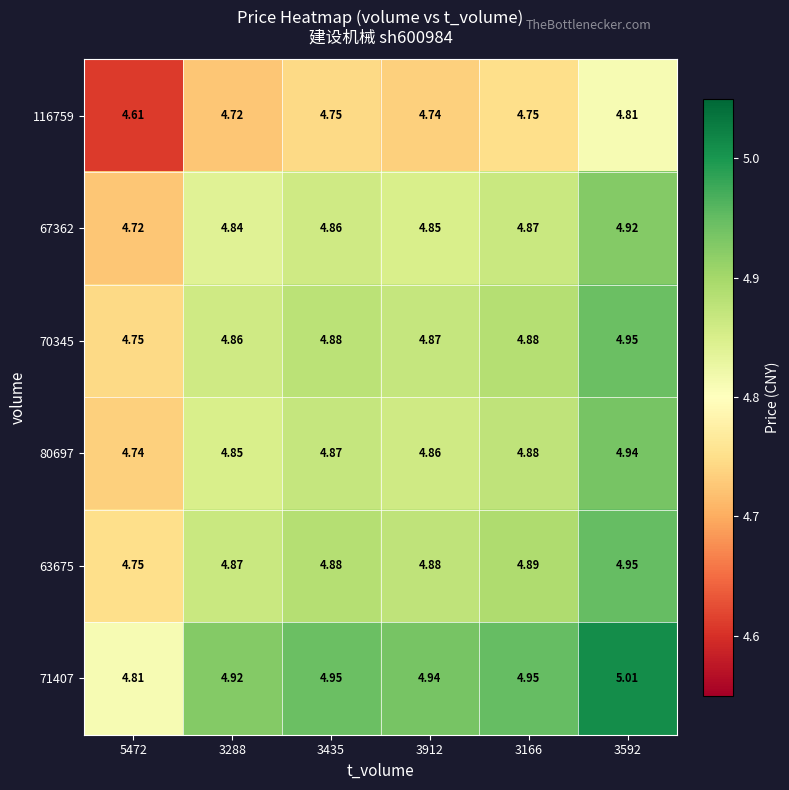

Is the value of 63675 at 3435 greater than the value of 116759 at 3592?

Yes